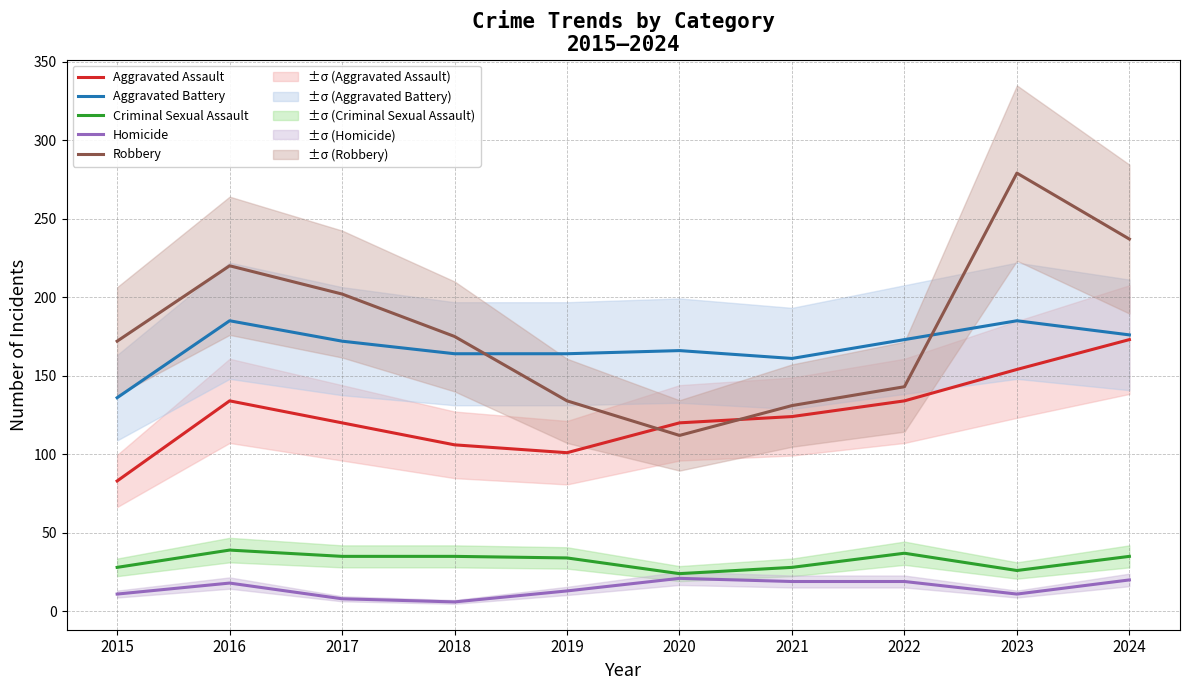

Rank the categories by Aggravated Assault value from lowest to highest.

2015, 2019, 2018, 2017, 2020, 2021, 2016, 2022, 2023, 2024